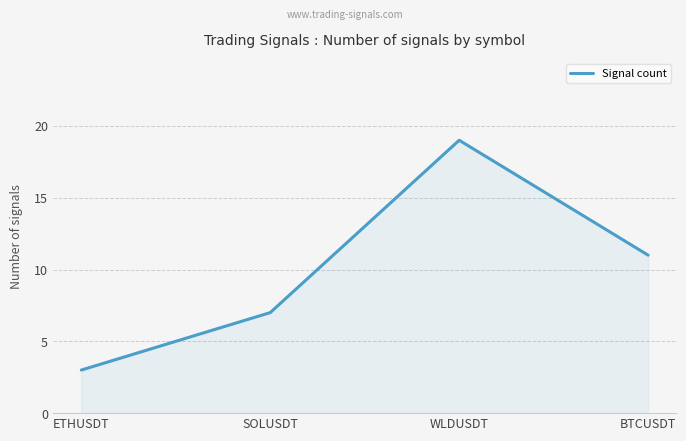

List the labels in order of value, largest first.

WLDUSDT, BTCUSDT, SOLUSDT, ETHUSDT